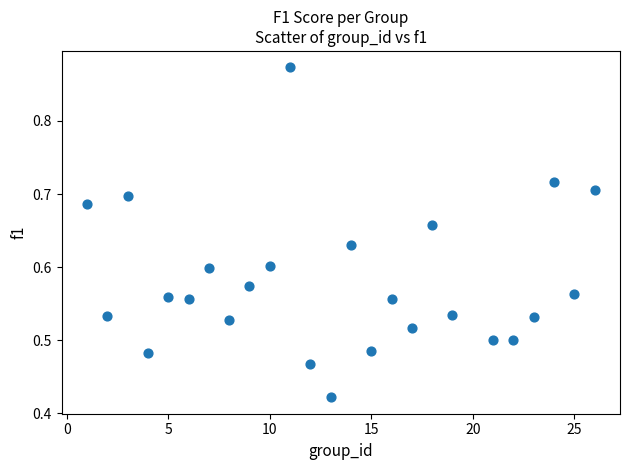

What is the range of X values (max minus min)?

25.0